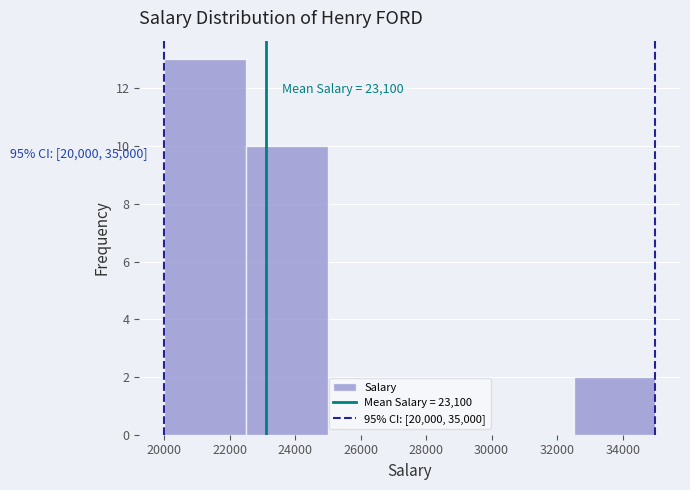

Which range on the x-axis has the tallest bar?

20000 to 22500